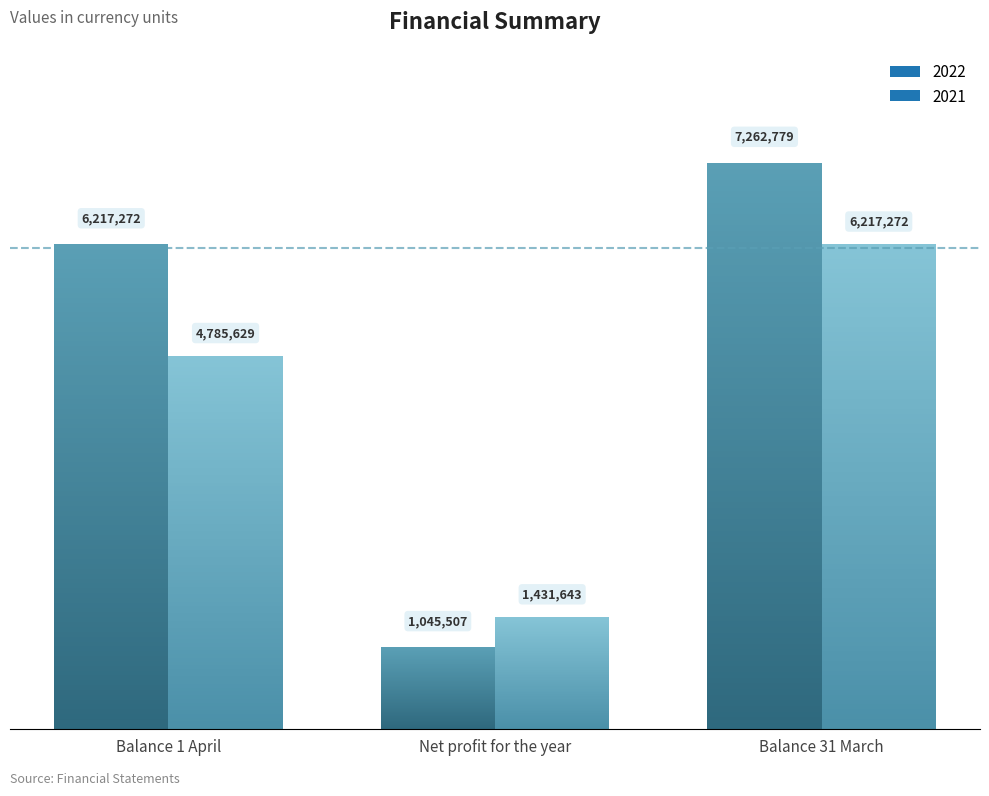

Where does the 2021 series first go above 4785629?

Balance 31 March